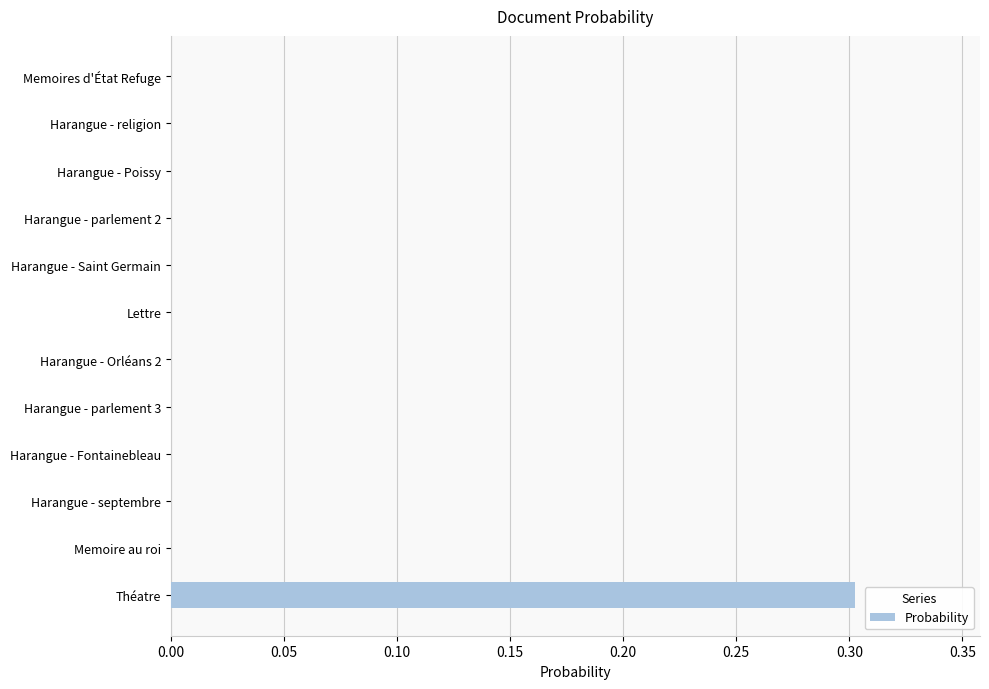

Which category has the highest value across all series?

Théatre